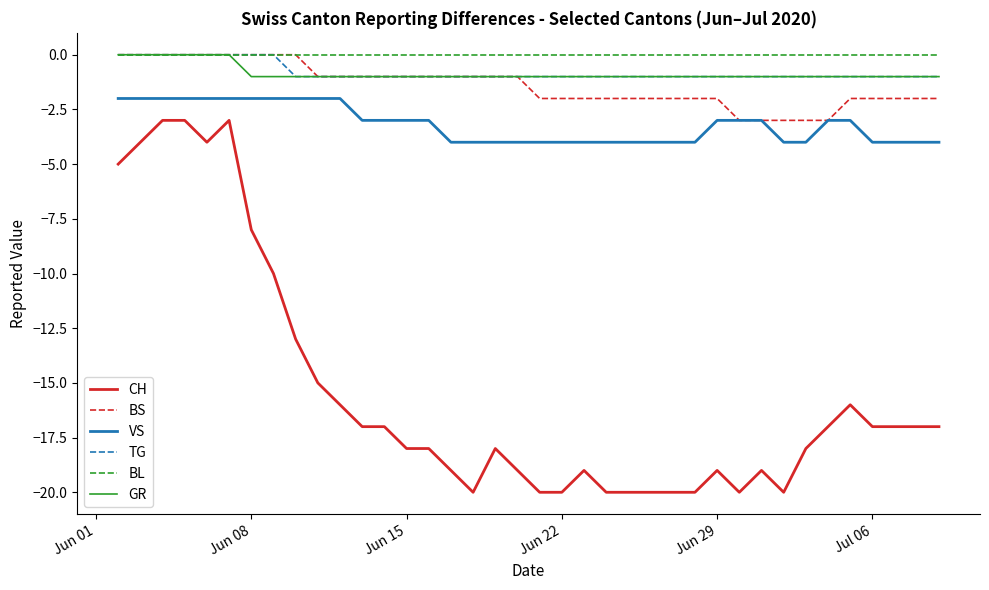

At how many categories does at least one series exceed -18?

38